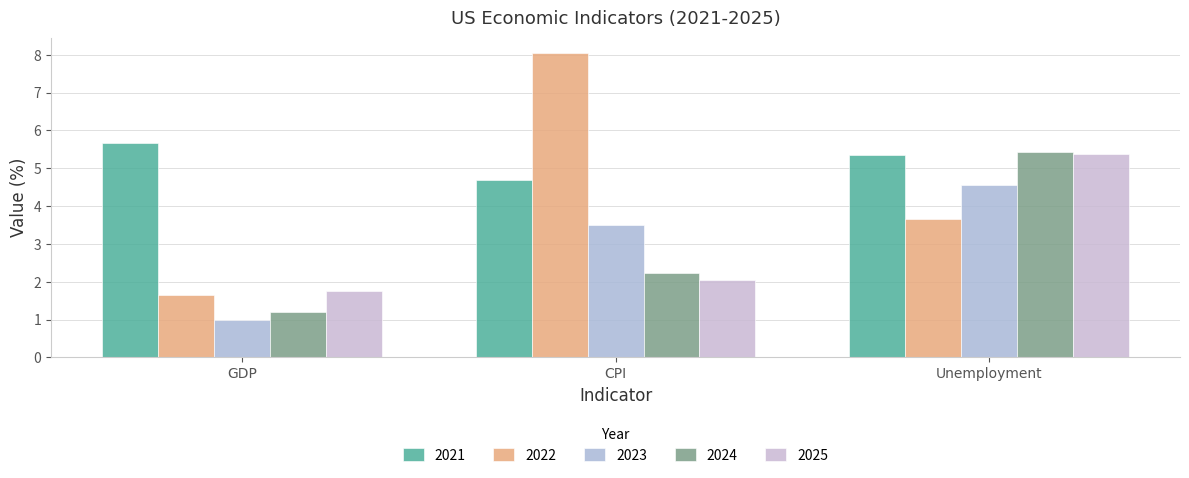

Which category has the lowest value in the 2023 series?

GDP